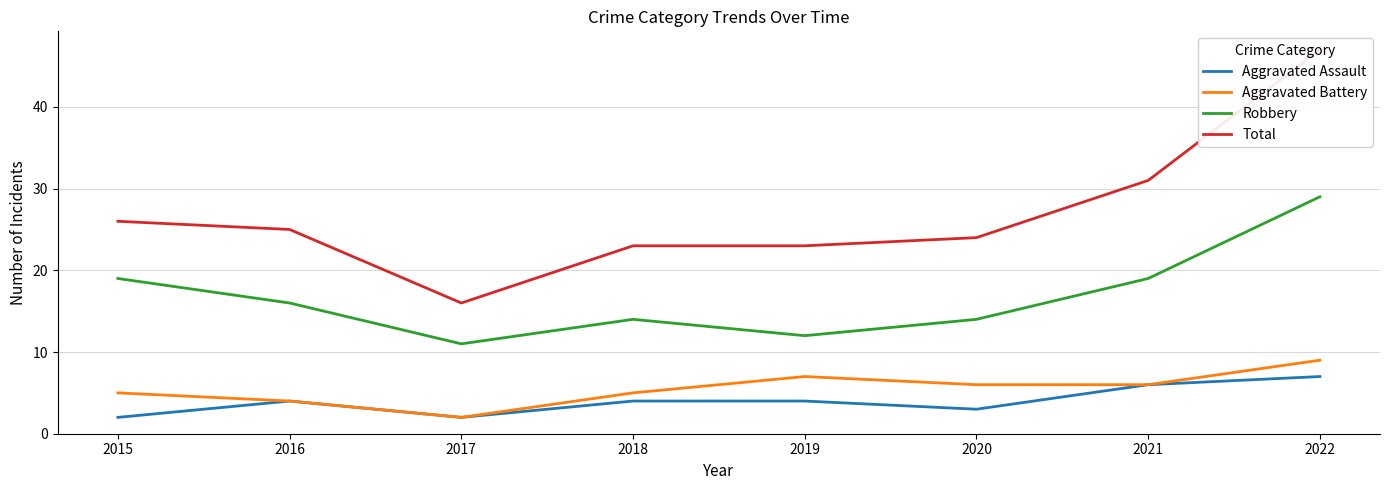

List the series in order of their peak value, lowest first.

Aggravated Assault, Aggravated Battery, Robbery, Total